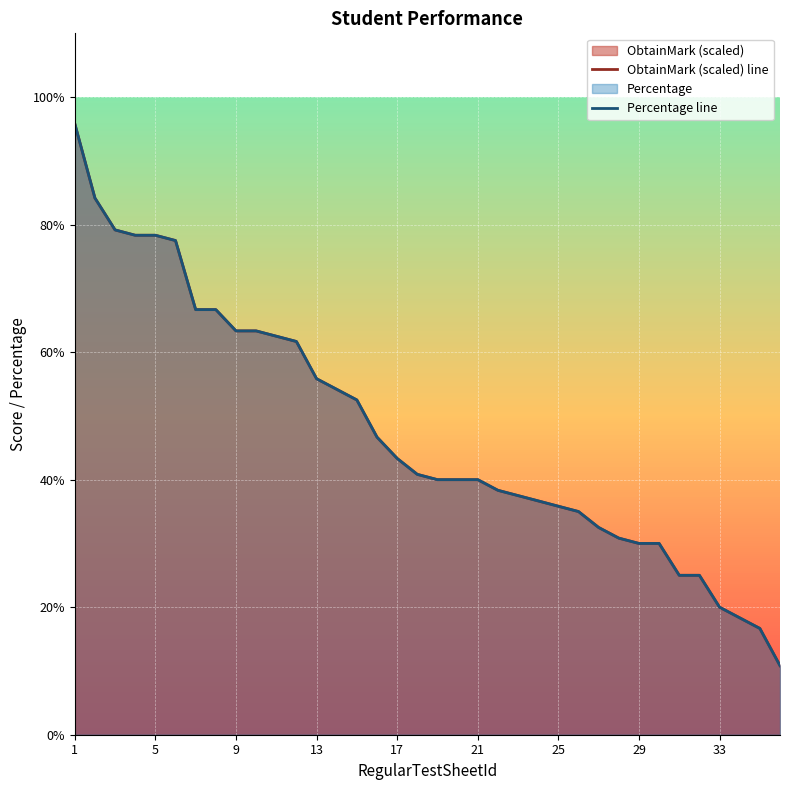

What is the minimum value for ObtainMark (scaled) line?

10.8